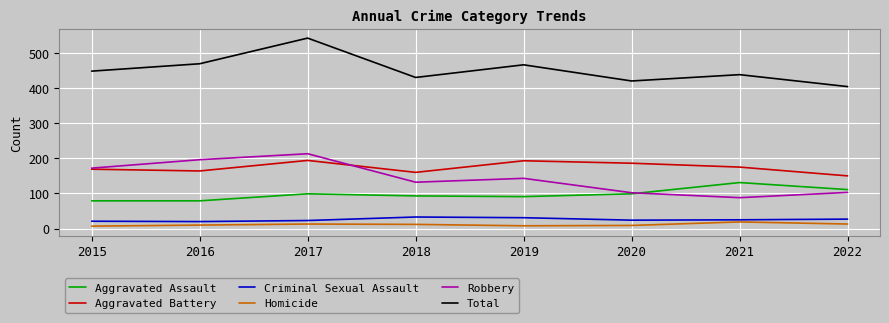

How many interior local peaks does the Aggravated Assault series have?

2